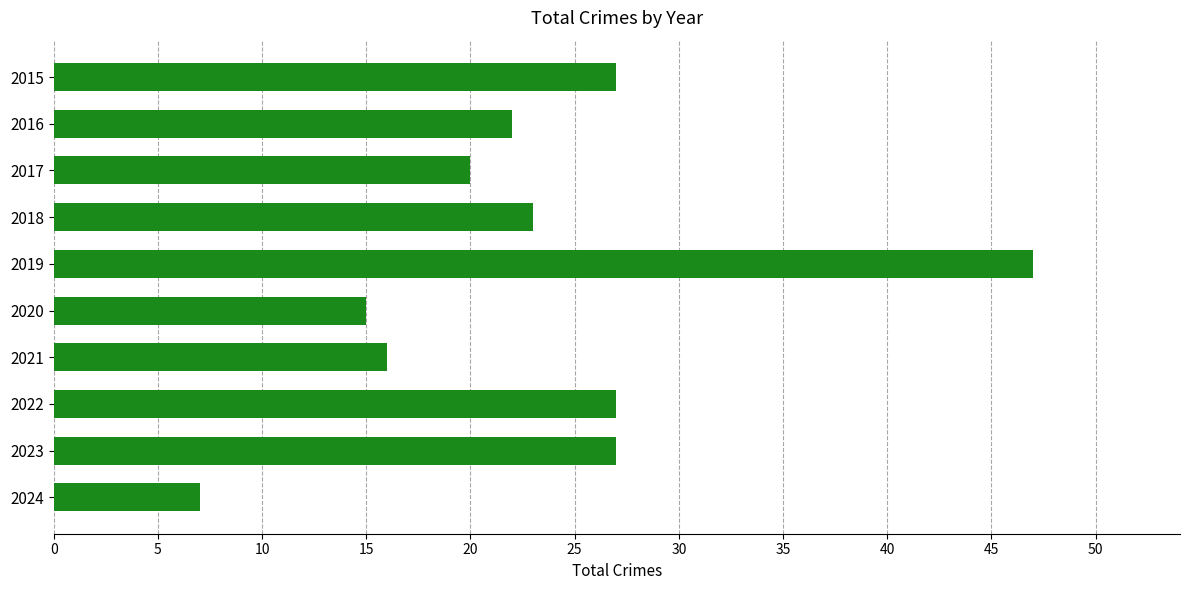

What is the maximum value shown in the chart?

47